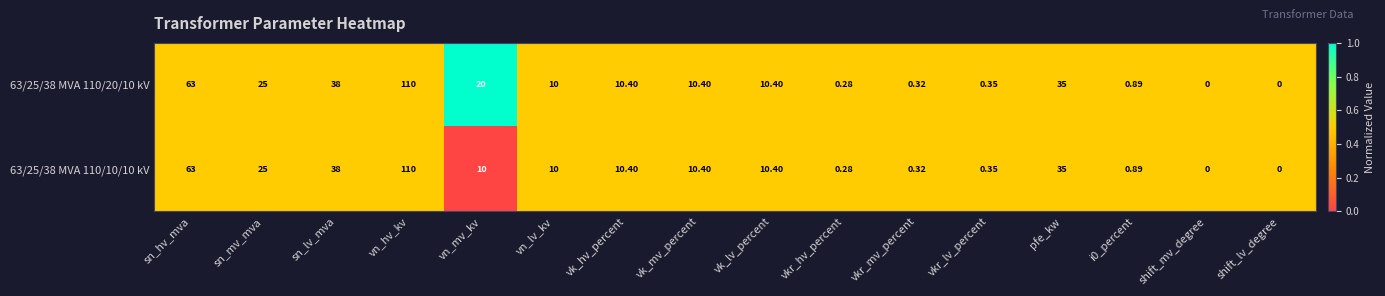

At which category is the sum across all series the highest?

vn_hv_kv